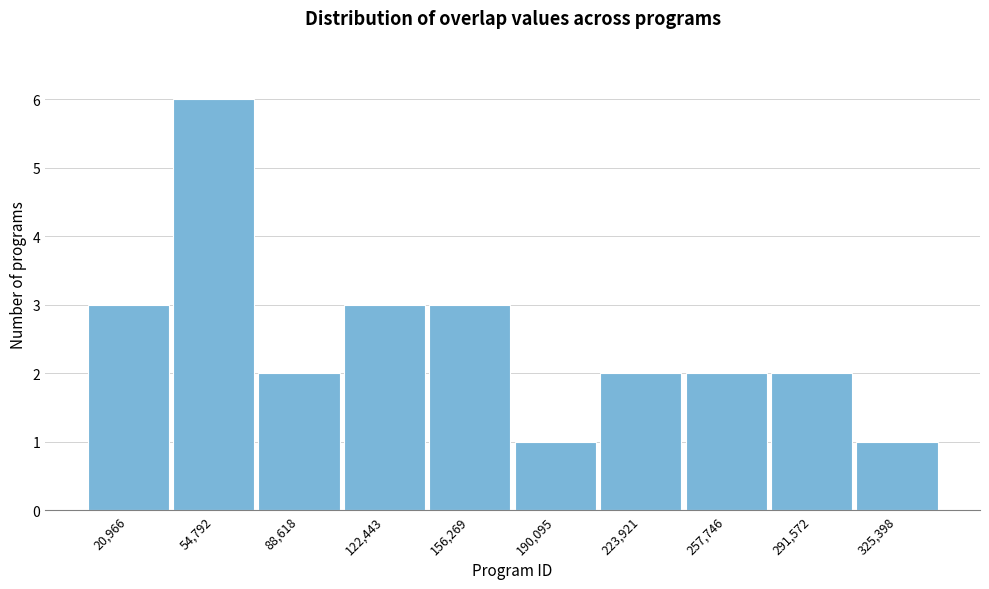

Reading left to right, list every bar in this chart as the range it spans on the x-axis followed by its height. Neither the bar edges nor the heights are printed on the chart, so give them approximately, as read against the axes.

5000 to 40000: 3
40000 to 70000: 6
70000 to 105000: 2
105000 to 140000: 3
140000 to 175000: 3
175000 to 205000: 1
205000 to 240000: 2
240000 to 275000: 2
275000 to 310000: 2
310000 to 340000: 1